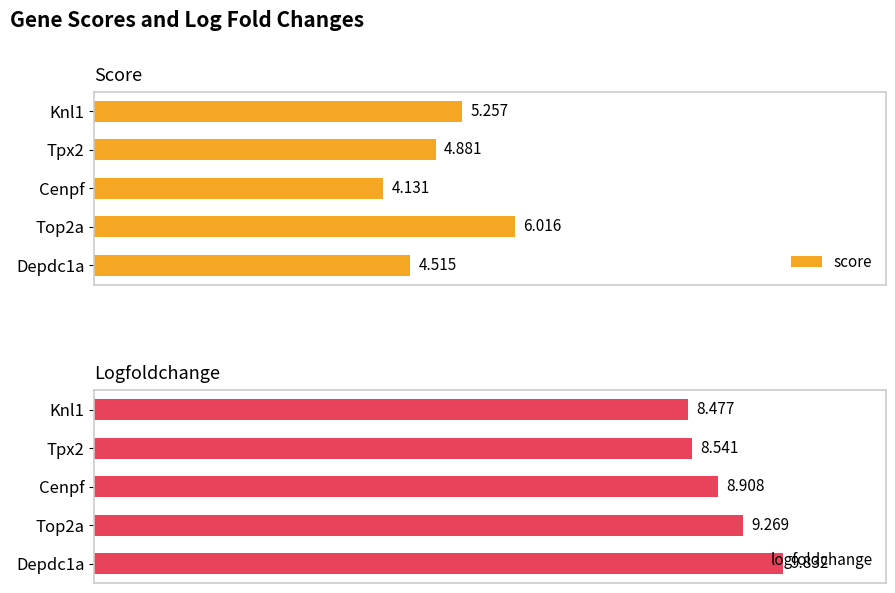

Which series has the largest total across all categories?

logfoldchange